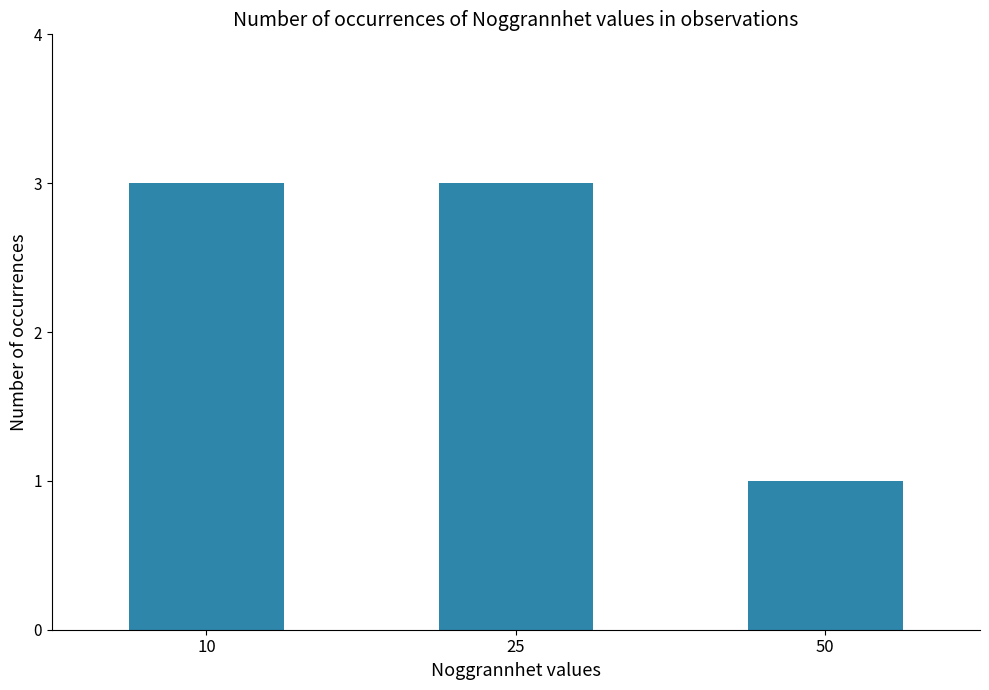

How many values are between 1 and 3?

3